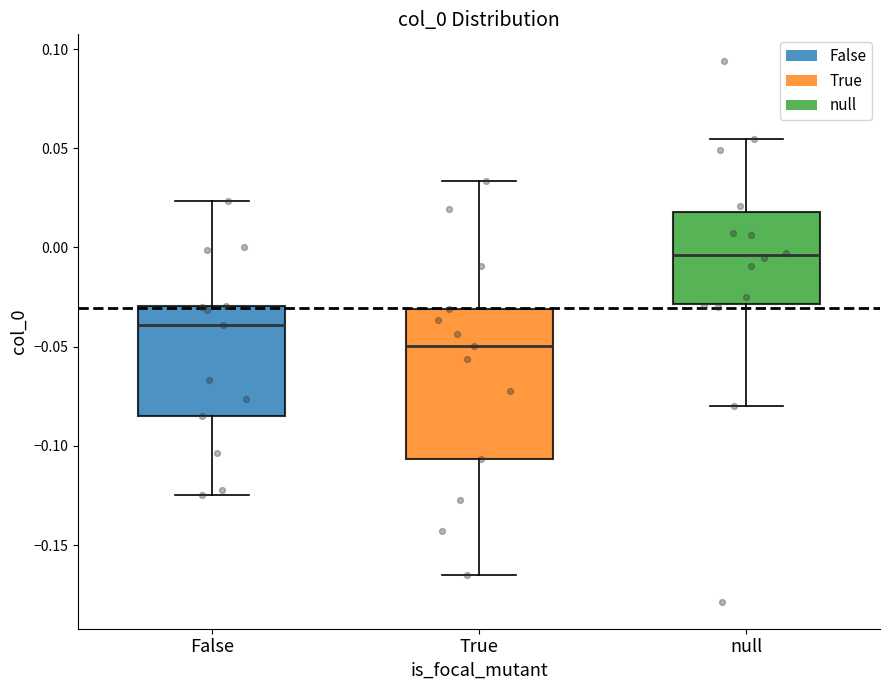

Reading left to right, transcribe this box plot: for each box, give where its median line is, the range the box spans, and where its two whiskers end, as read against the y-axis. The values are not printed on the chart, so give them approximately, as read against the axis.

False: median -0.040, box -0.085 to -0.030, whiskers -0.125 to 0.025
True: median -0.050, box -0.105 to -0.030, whiskers -0.165 to 0.035
null: median -0.005, box -0.030 to 0.020, whiskers -0.080 to 0.055